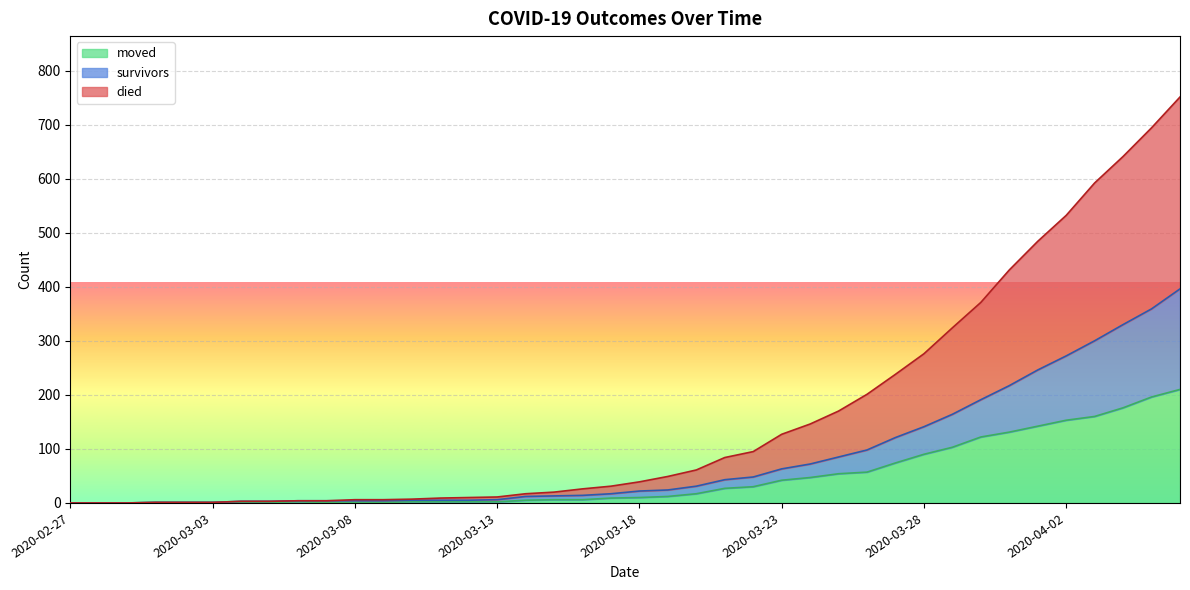

What is the difference between the died values at 2020-03-05 and 2020-03-31?

428